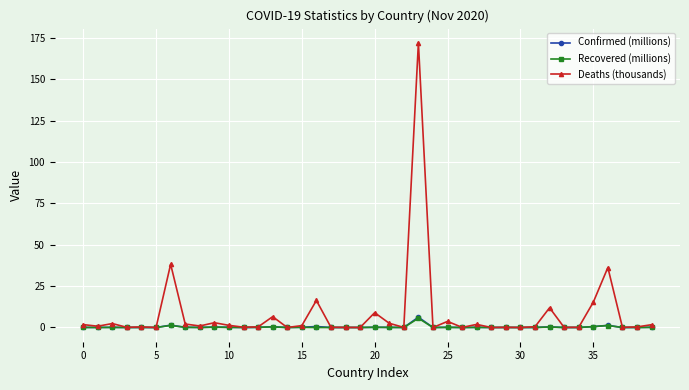

True or false: Deaths (thousands) has more than 0 interior local peaks.

True